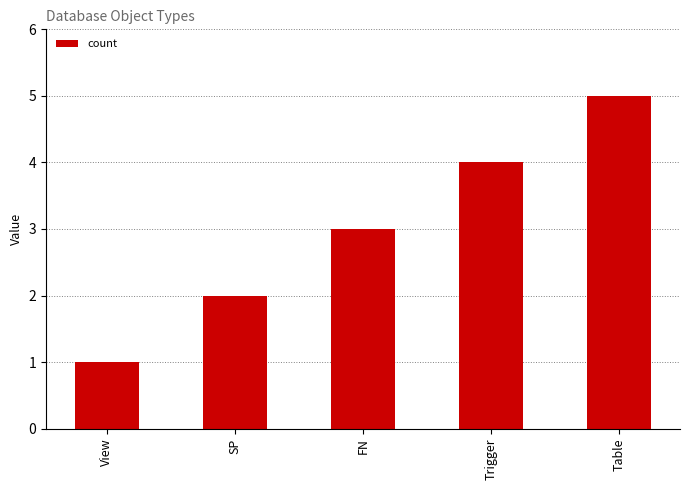

What is the average value?

3